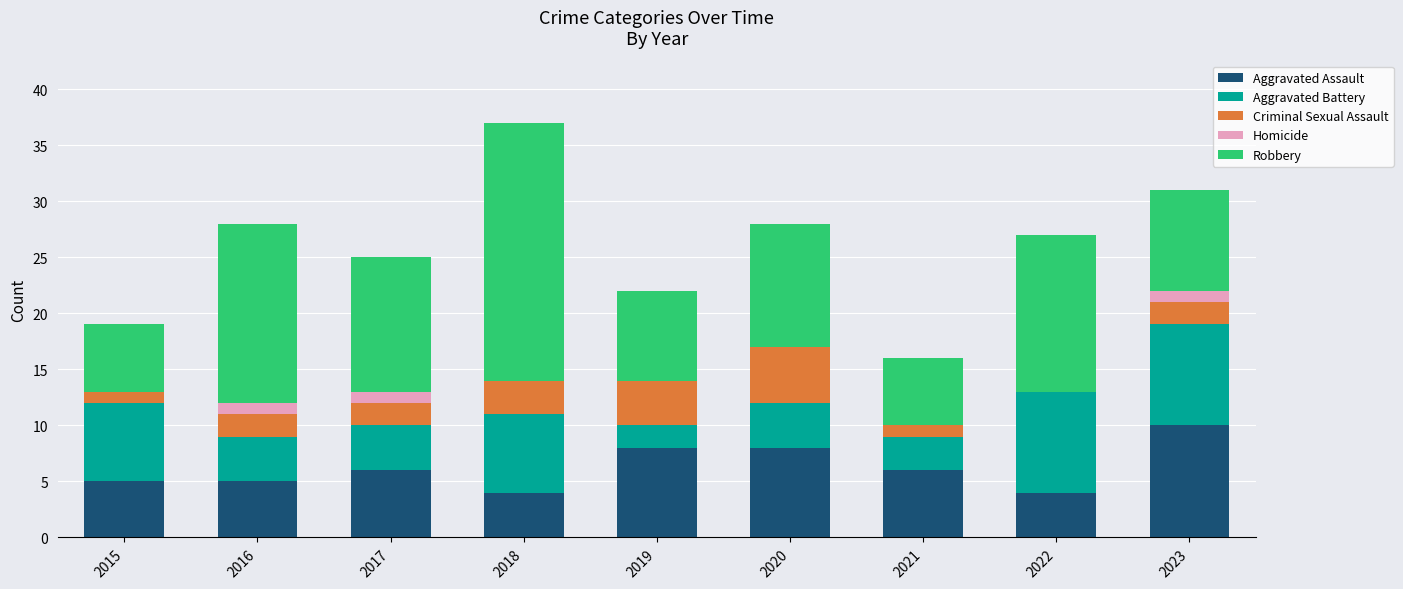

What is the sum of the Aggravated Assault values at 2016 and 2017?

11